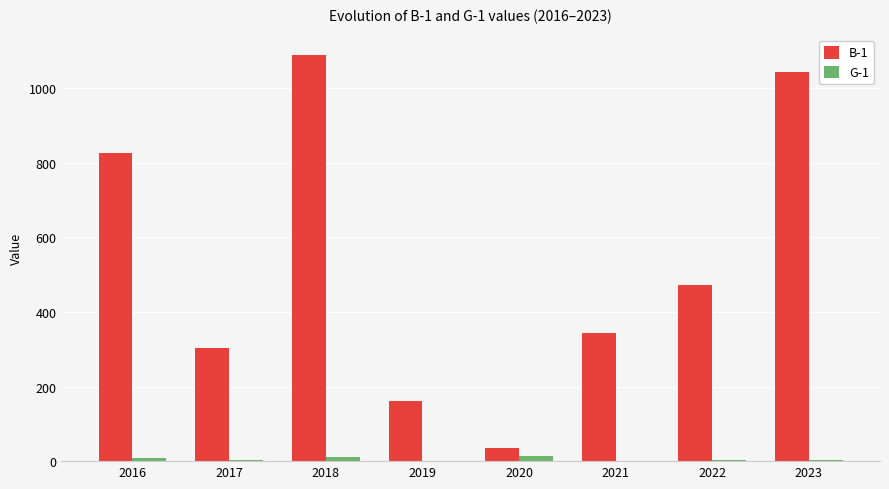

How many groups of bars are there?

8